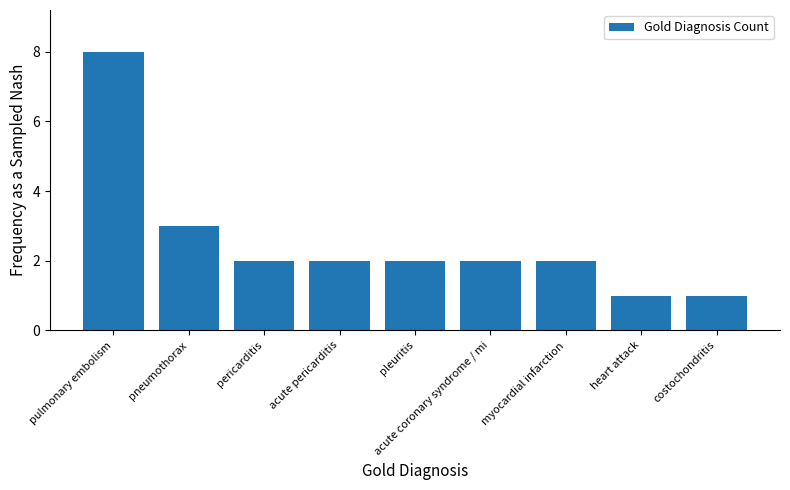

Are the bars grouped side by side (vs. stacked)?

No